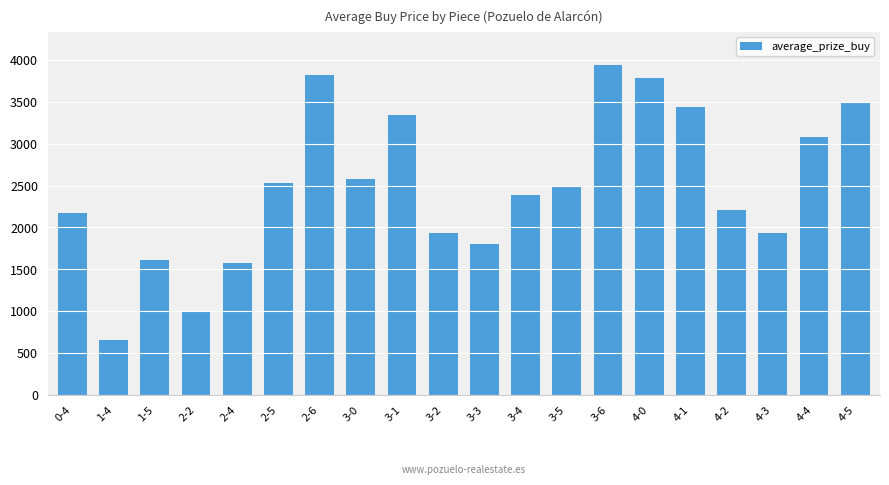

At which category does the chart reach its minimum across all series?

1-4